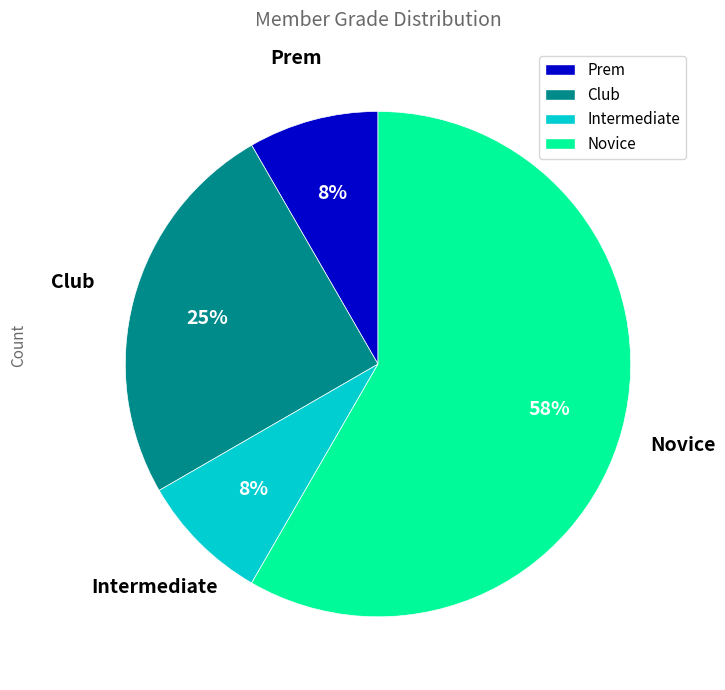

Approximately how many times larger is the value at Prem compared to Intermediate?

1.0